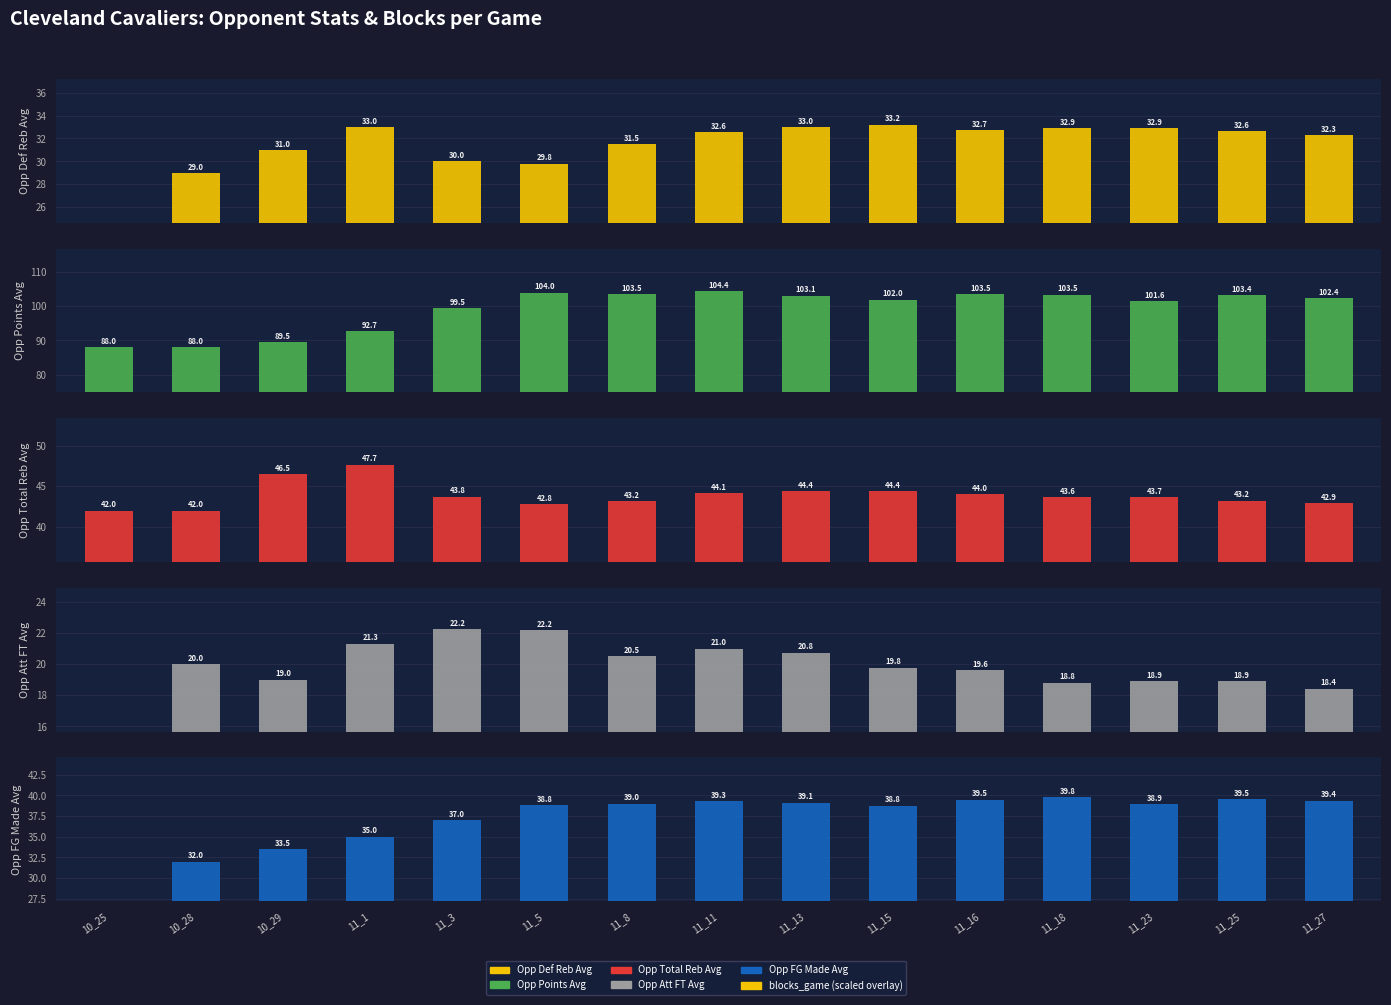

At which label does Opp Points Avg reach its peak?

11_11